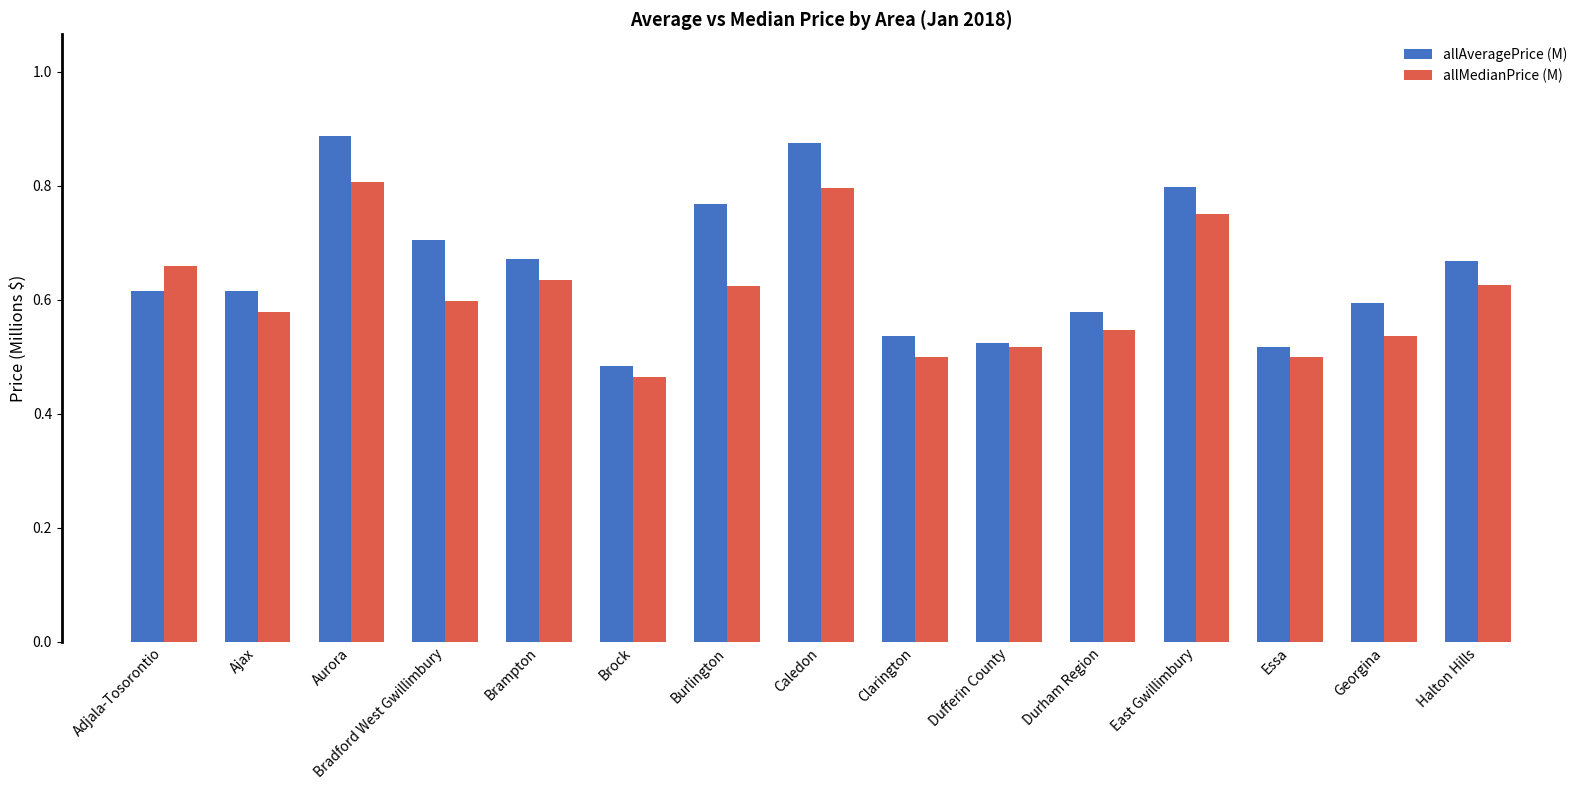

Count the allMedianPrice (M) values in the range 0 to 1.

15